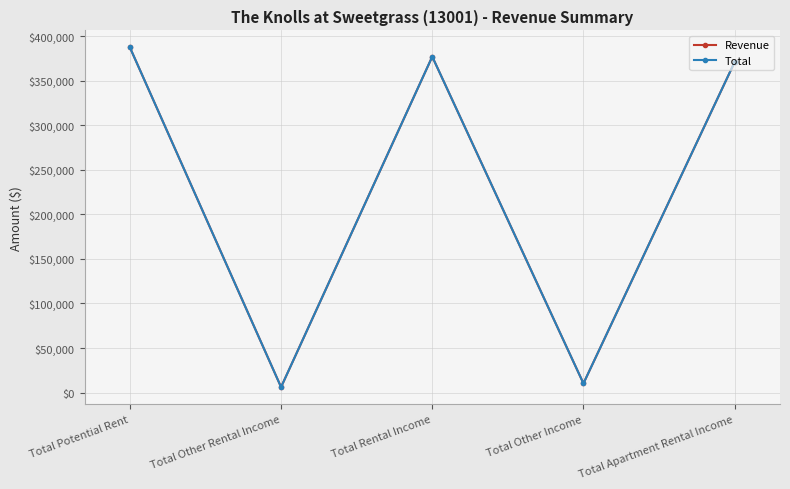

What is the sum of all Total values?

1151801.3